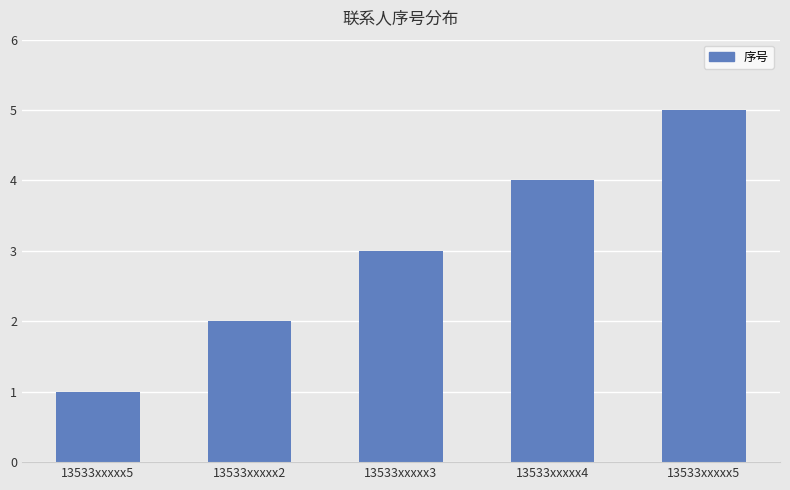

What is the greatest value displayed?

5